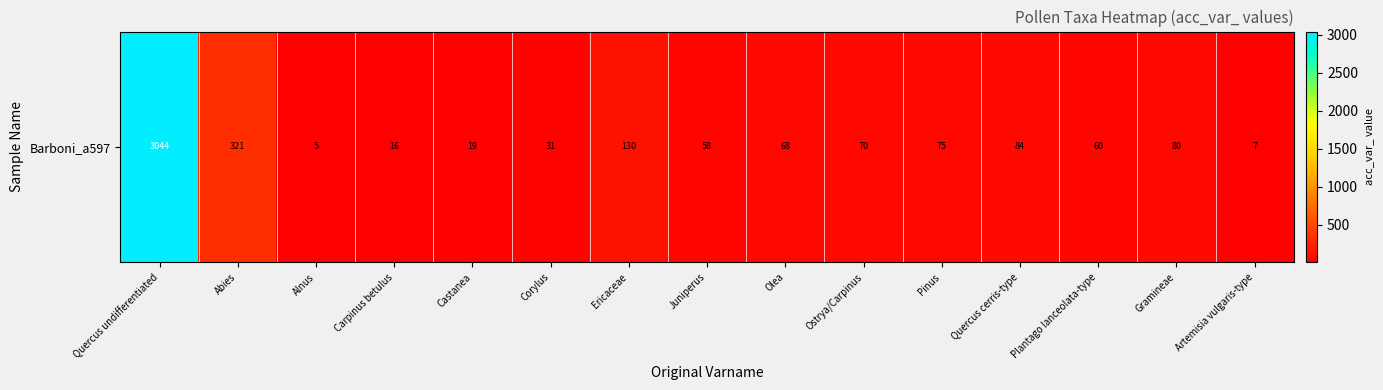

Between Ostrya/Carpinus and Quercus undifferentiated, which is larger?

Quercus undifferentiated